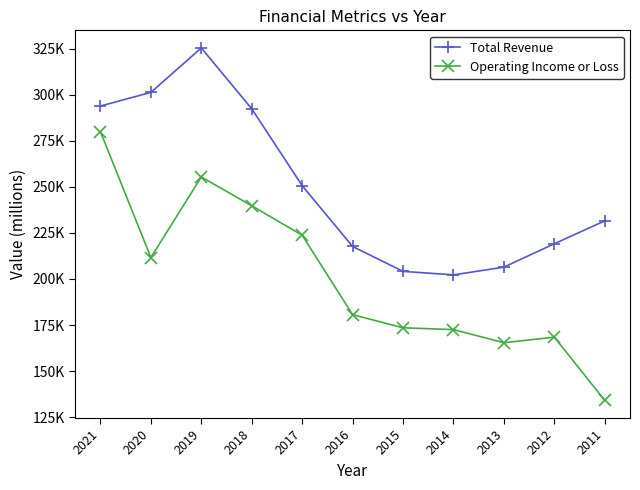

What are all the series names shown in the legend?

Total Revenue, Operating Income or Loss